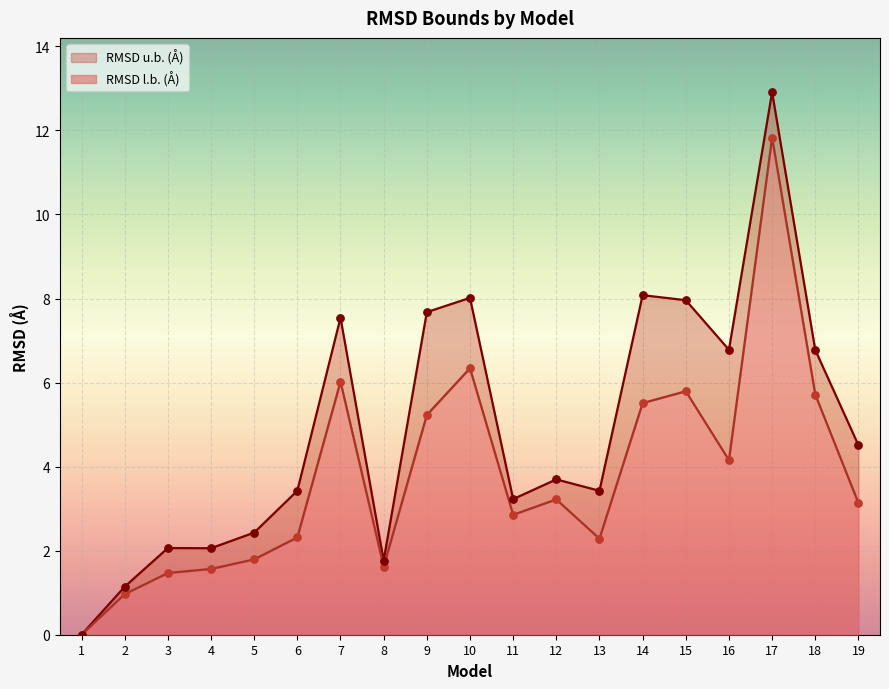

What are all the series names shown in the legend?

RMSD l.b. (Å), RMSD u.b. (Å)